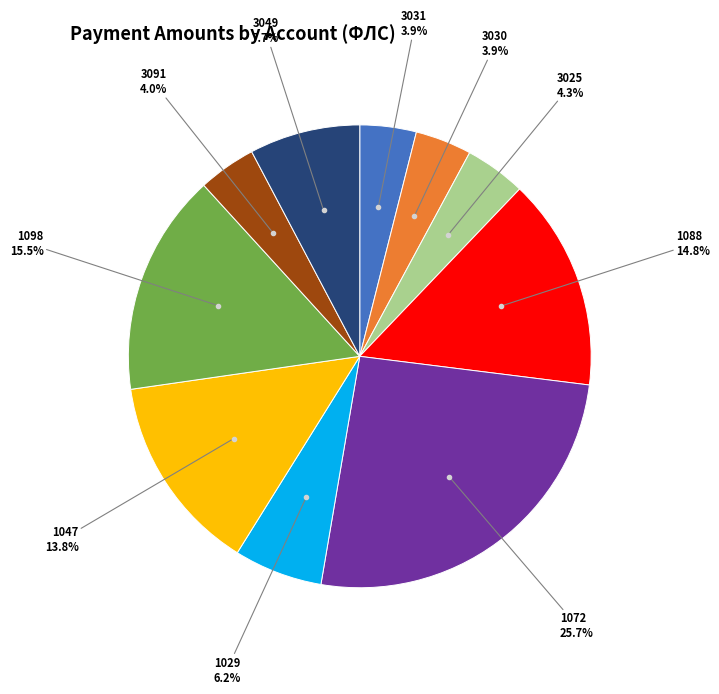

Is there any slice that represents more than half of the pie?

No